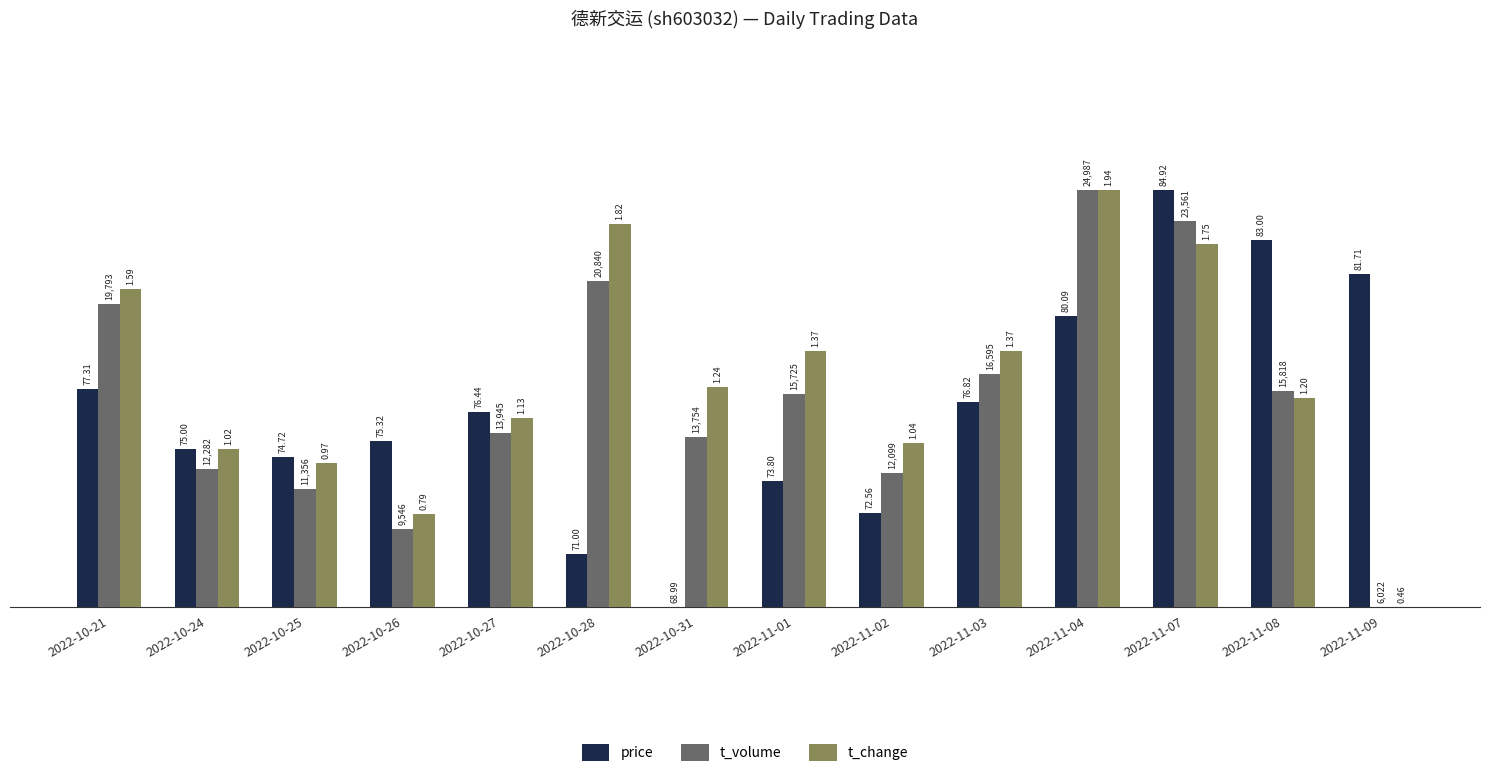

Is it true that price equals 49.2 at 2022-11-03?

True